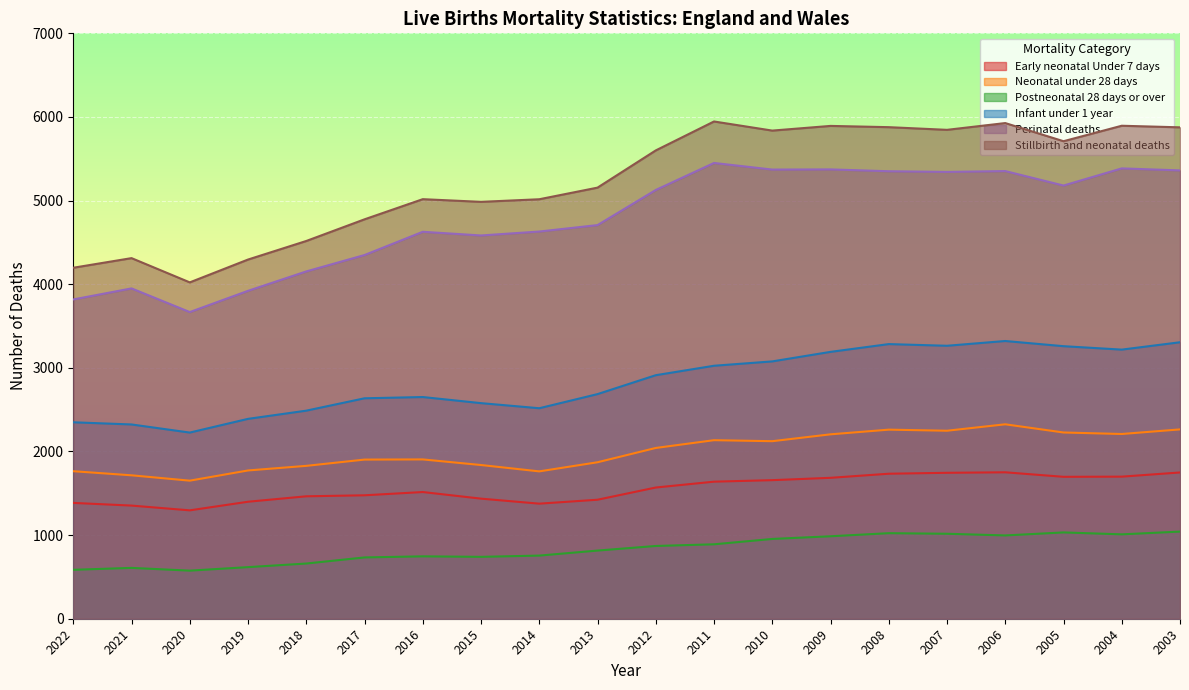

How many lines are shown in the chart?

6